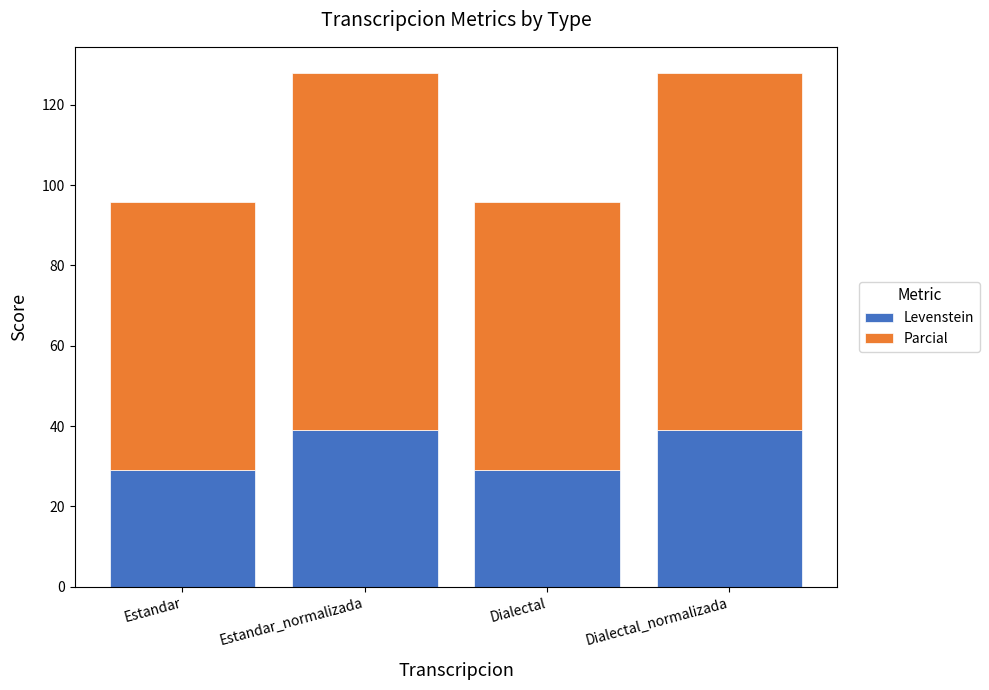

The value of Levenstein at Estandar is 49.3. True or false?

False